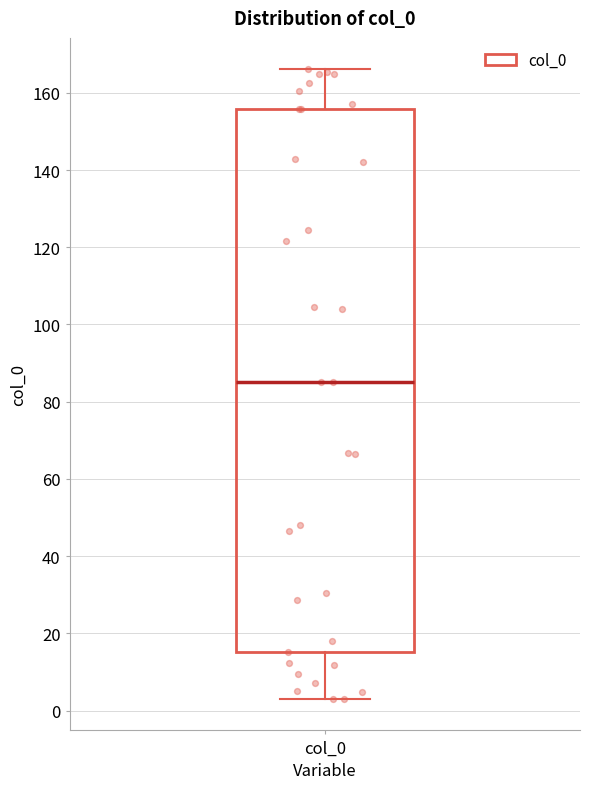

Read this box plot against the y-axis: the position of the median line, the range covered by the box, and the ends of both whiskers. The values are not printed on the chart, so give them approximately, as read against the axis.

median 86, box 16 to 156, whiskers 4 to 166